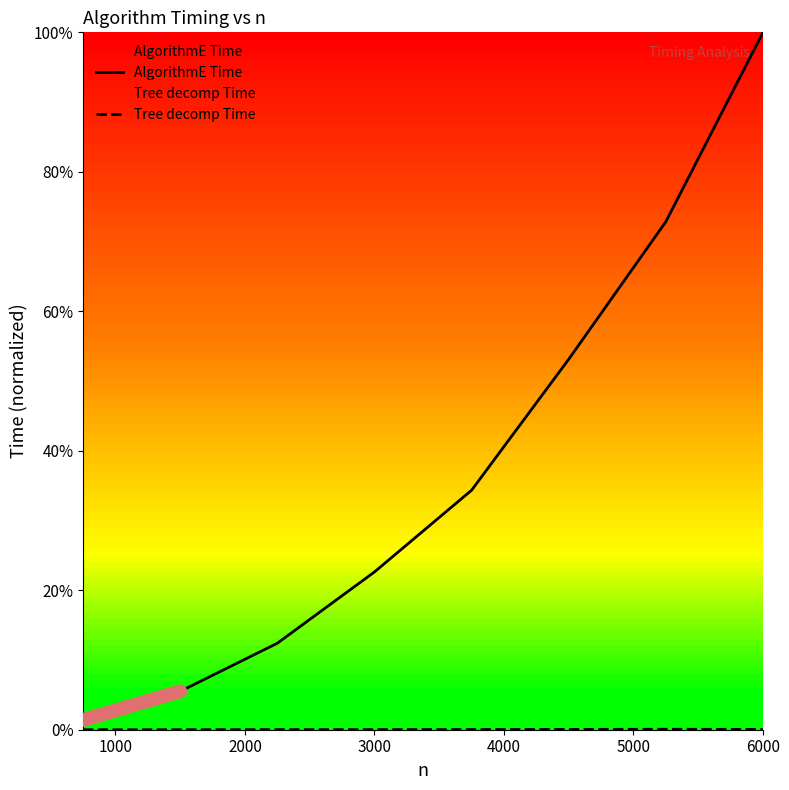

Is this an area chart (filled region under the line)?

No